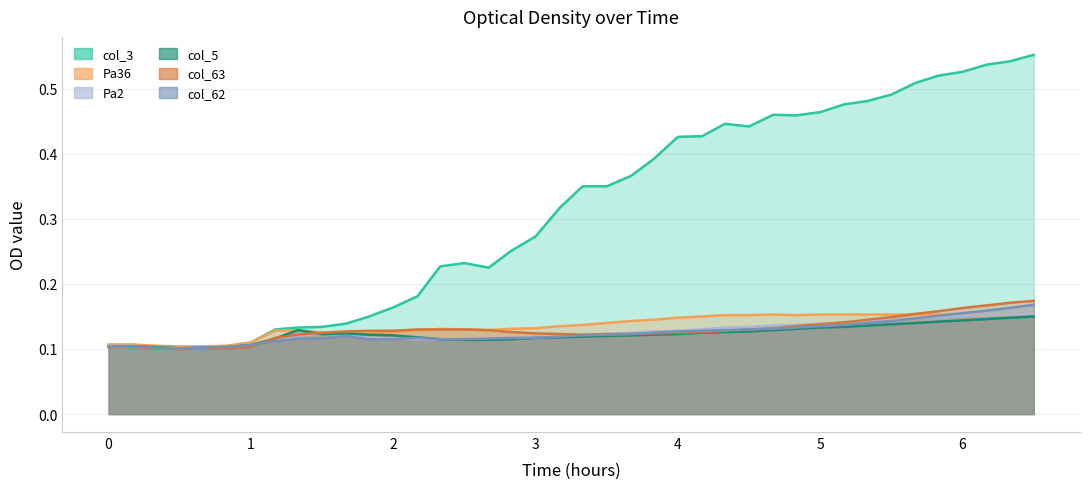

What position from the right is 14.5?

11